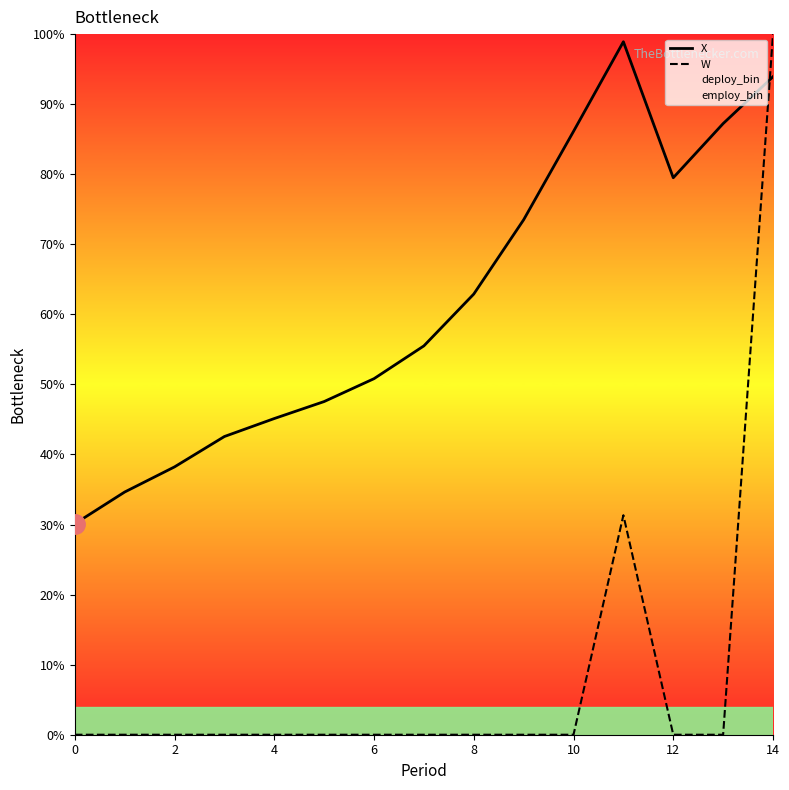

At how many categories does at least one series exceed 44?

11